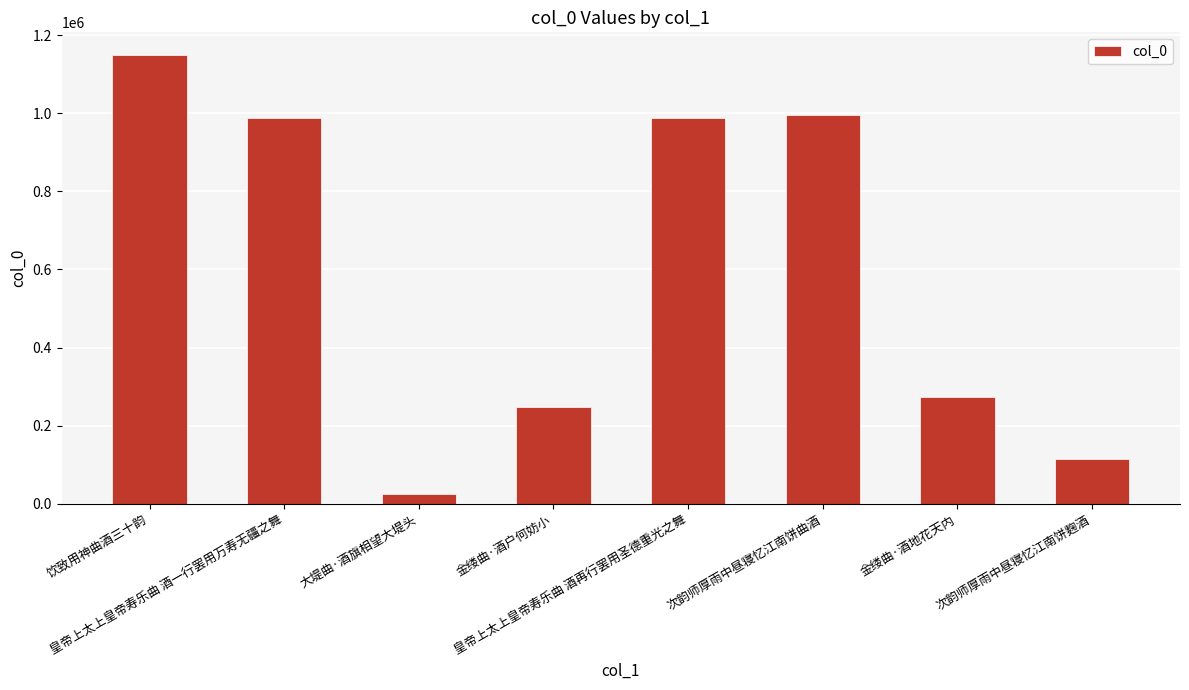

What is the average value?

597693